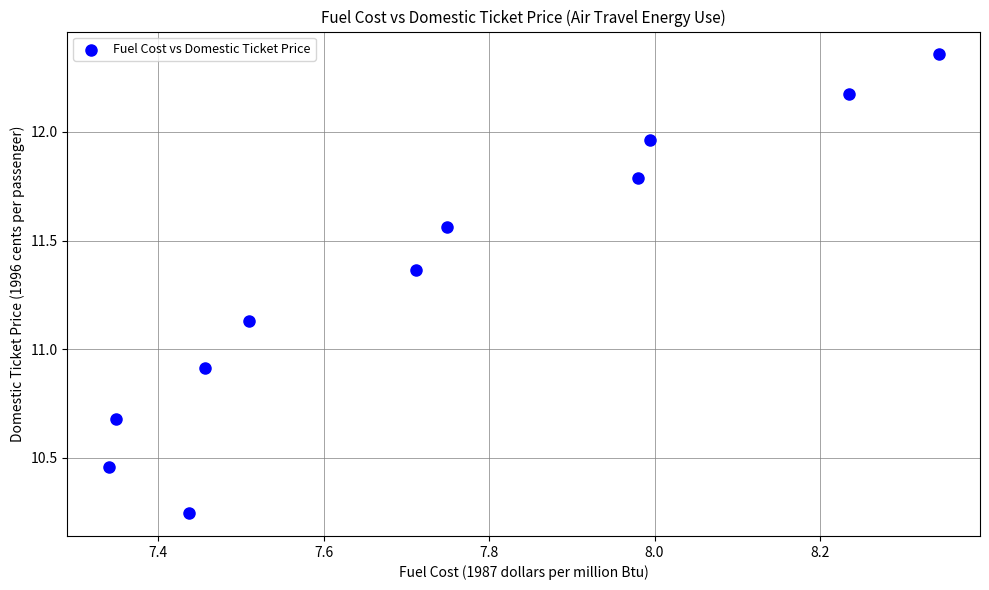

What Y value in the scatter plot is closest to 11?

10.9